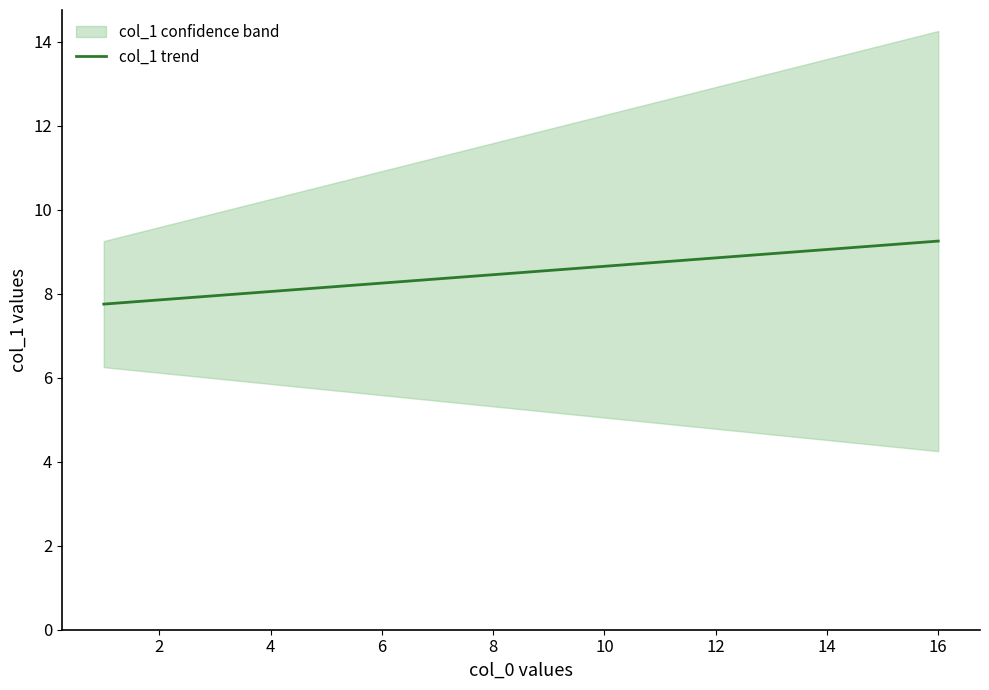

The col_1 trend series shows 12.3 at 6. True or false?

False